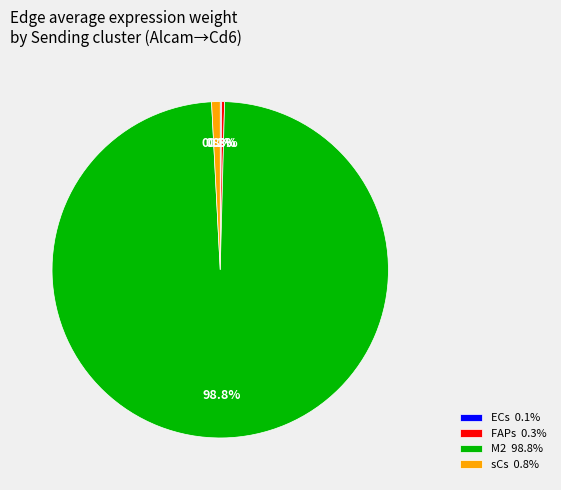

Does any single category account for the majority?

Yes